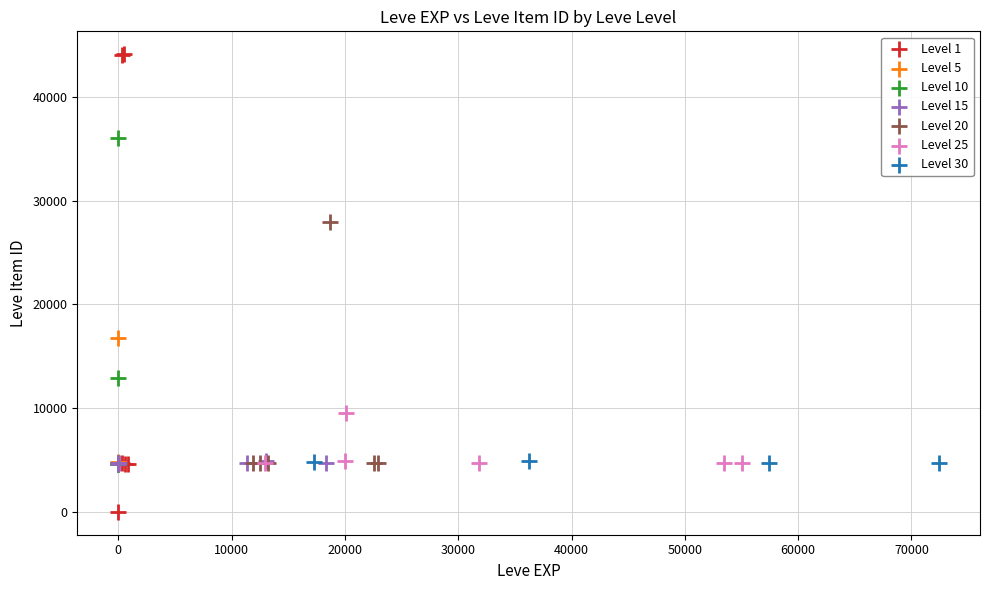

Which series has the largest Y range (max minus min)?

Level 1